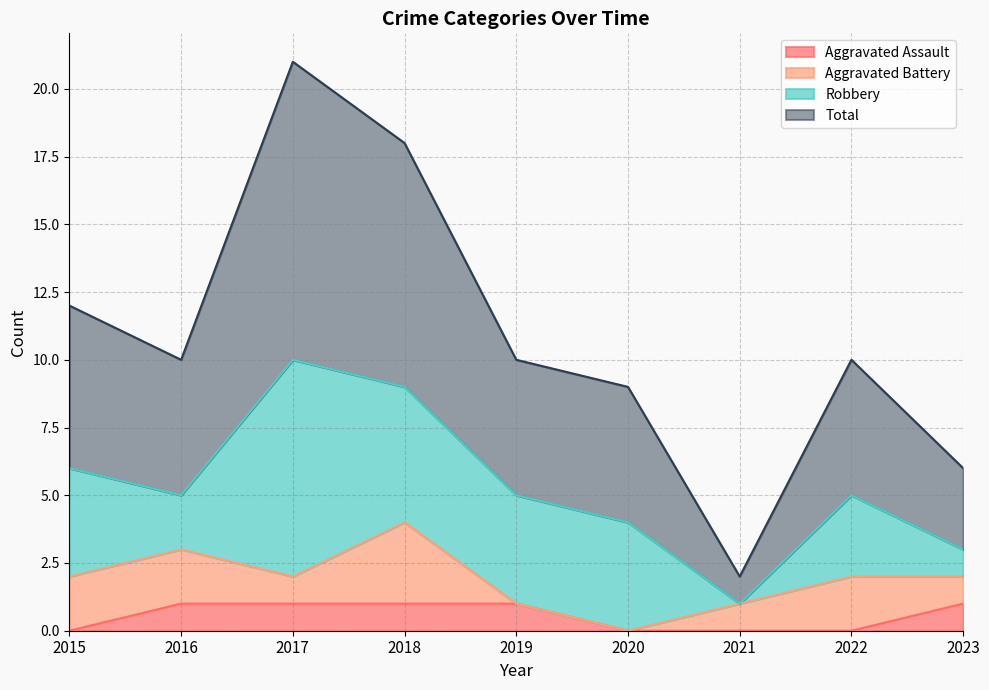

True or false: Total and Aggravated Assault cross at least once.

False